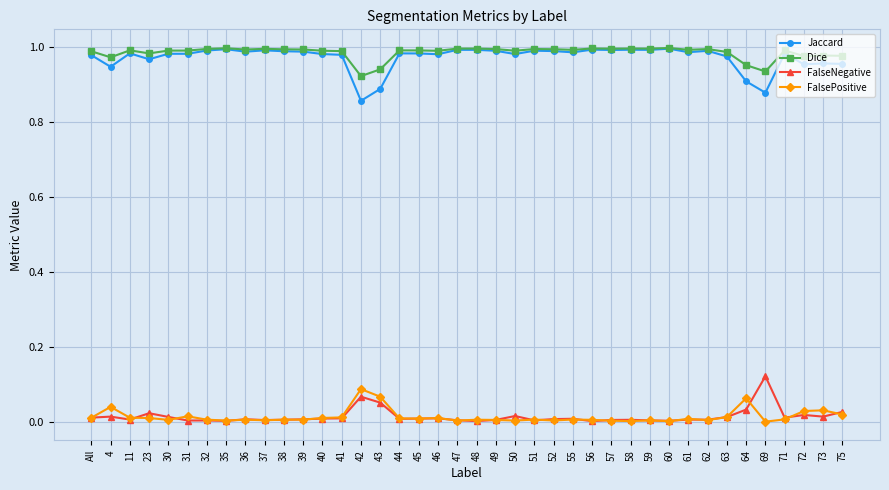

Is it true that FalsePositive equals 0.0 at 60?

True